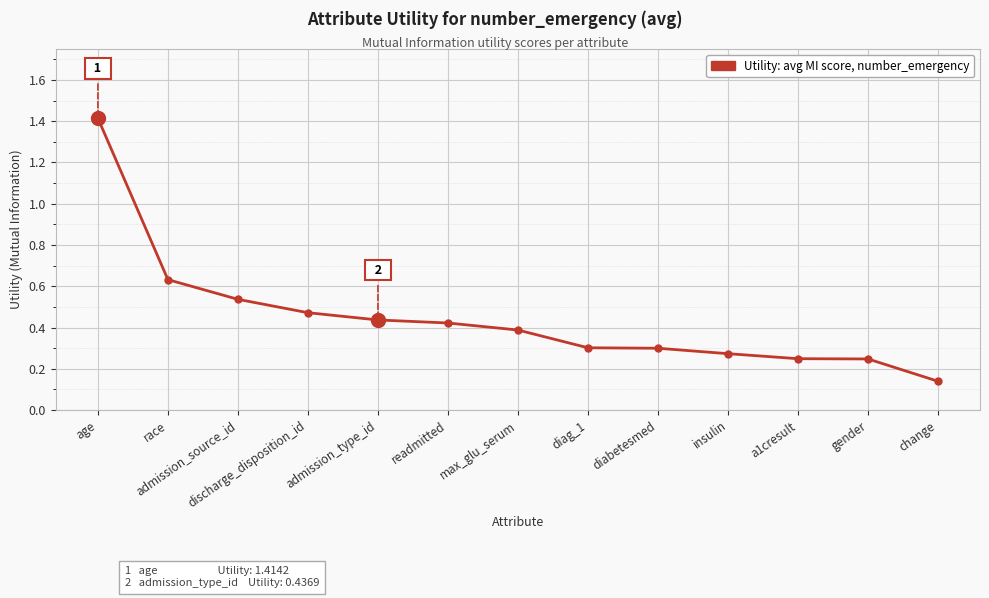

What is the change in value from admission_source_id to change?

-0.4